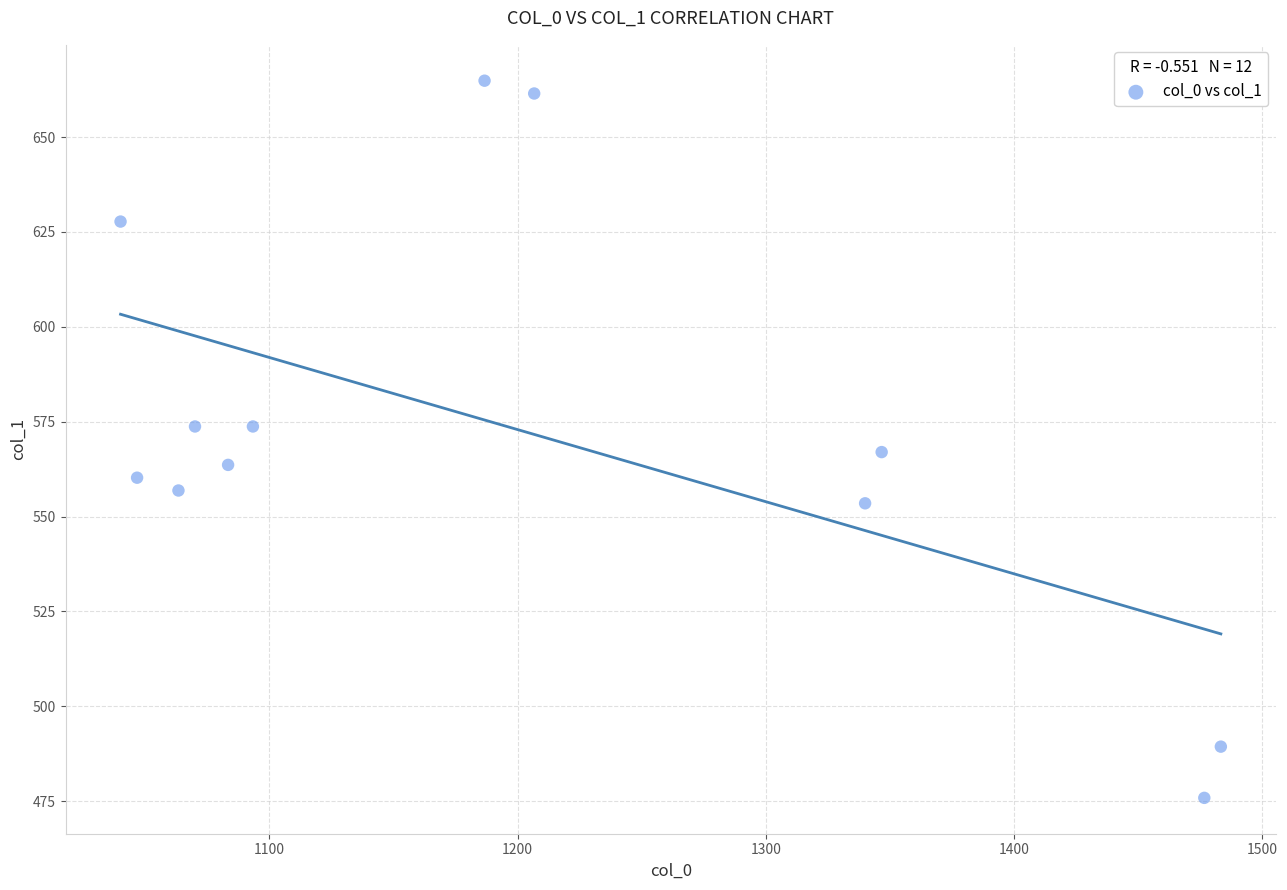

What is the average Y value?

572.3